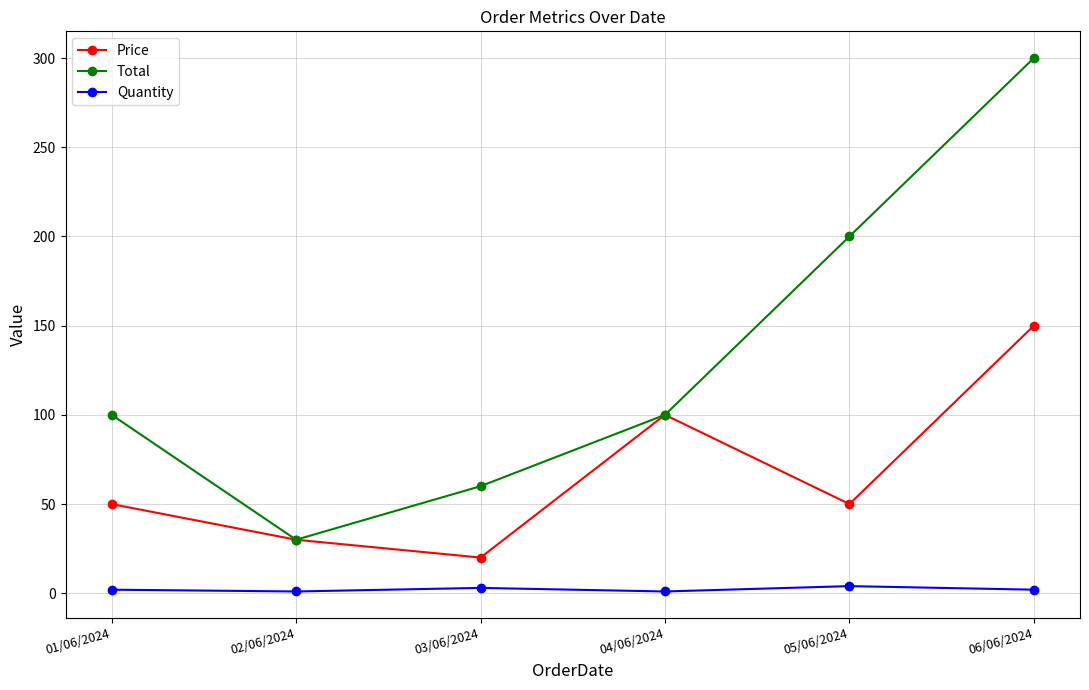

Is the value of Total at 04/06/2024 greater than the value of Quantity at 06/06/2024?

Yes